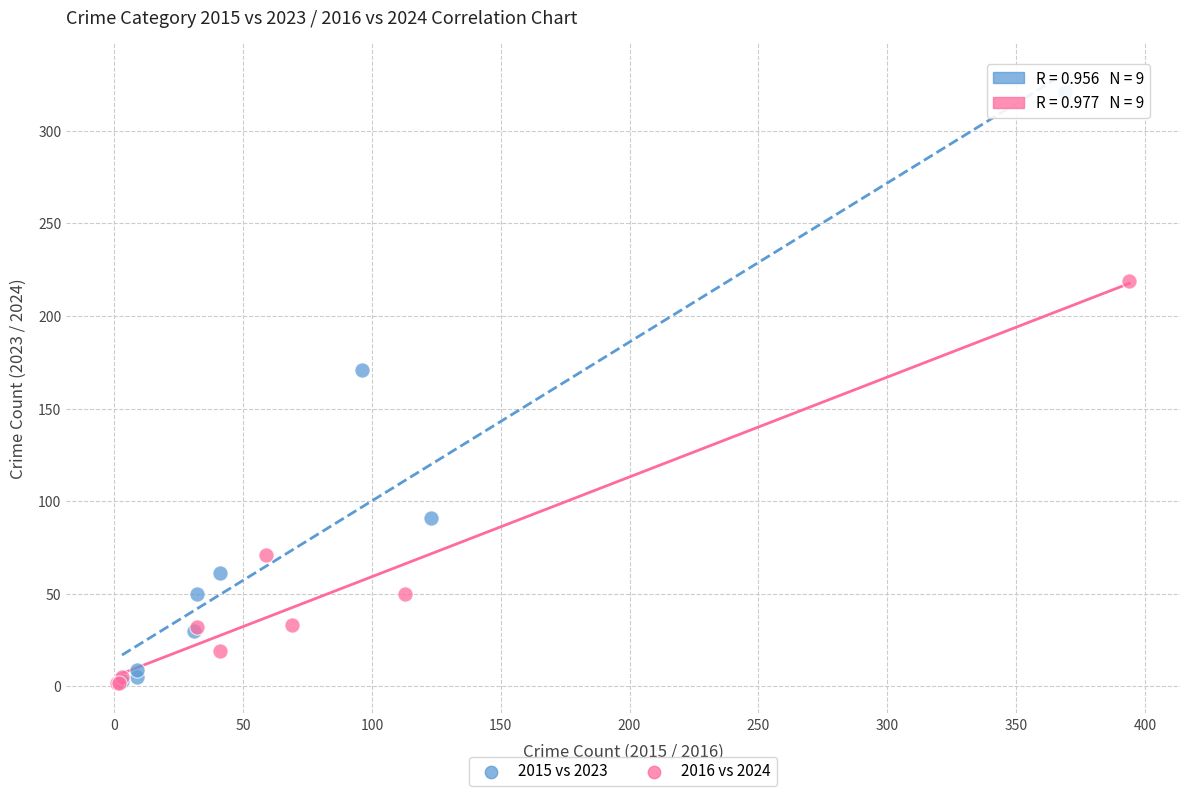

Which series has the widest spread of Y values?

2015 vs 2023